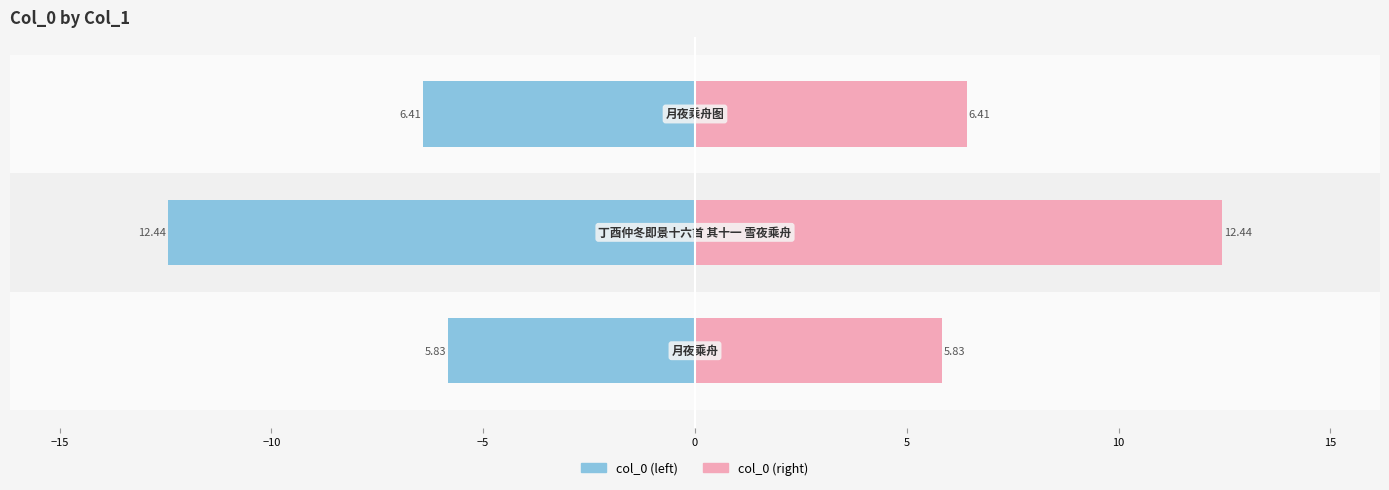

The col_0 (left) series shows -9.3 at −20. True or false?

False